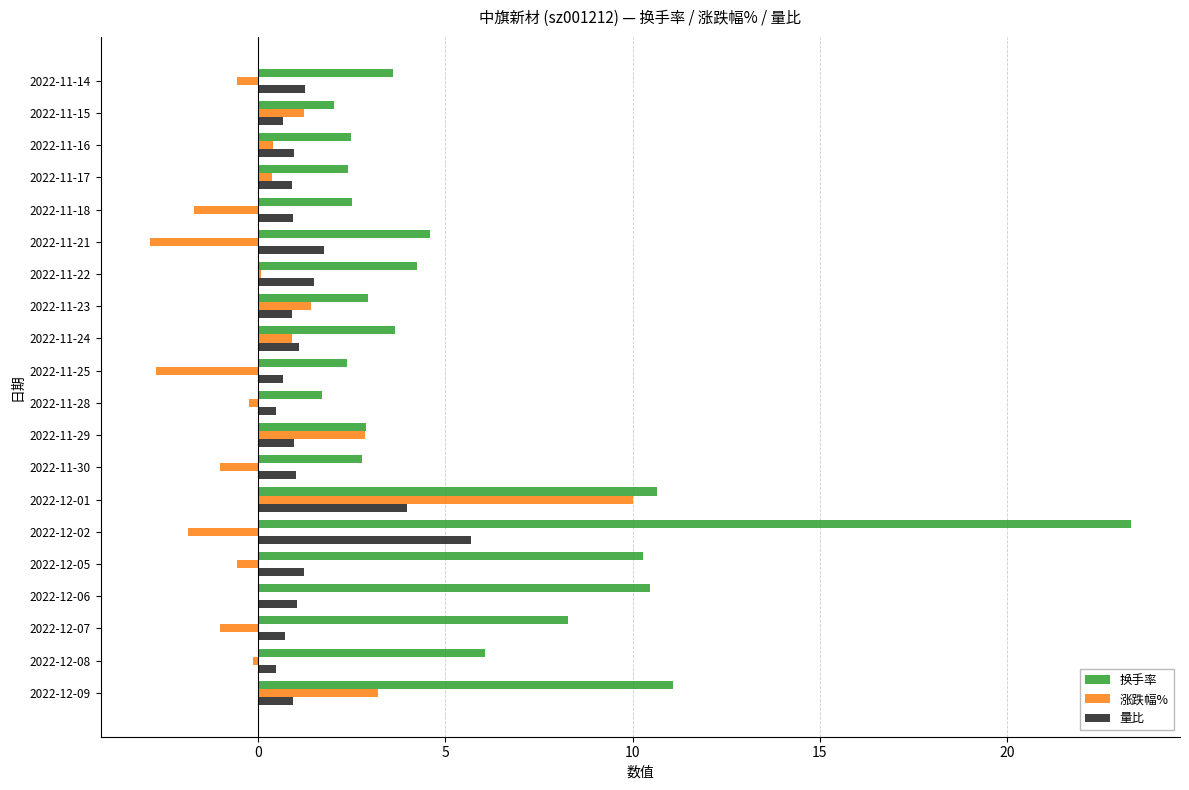

What is the sum of the 量比 values at 2022-11-23 and 2022-11-29?

1.9